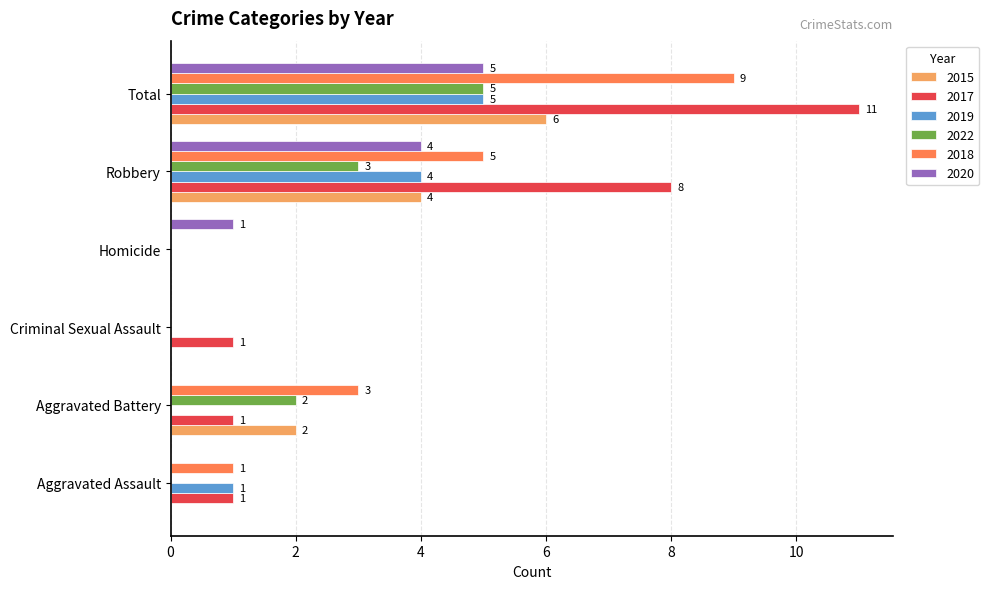

The 2020 series shows -3 at Aggravated Assault. True or false?

False